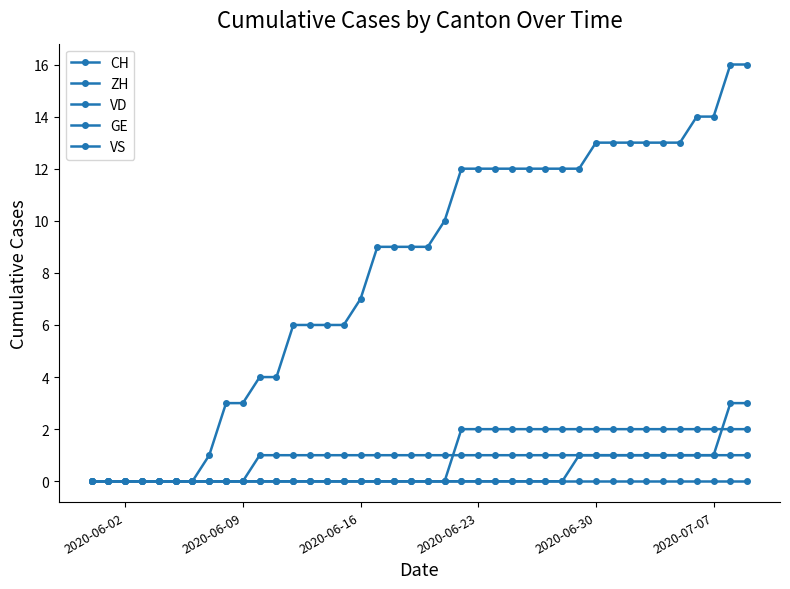

How many distinct data groups are displayed?

5